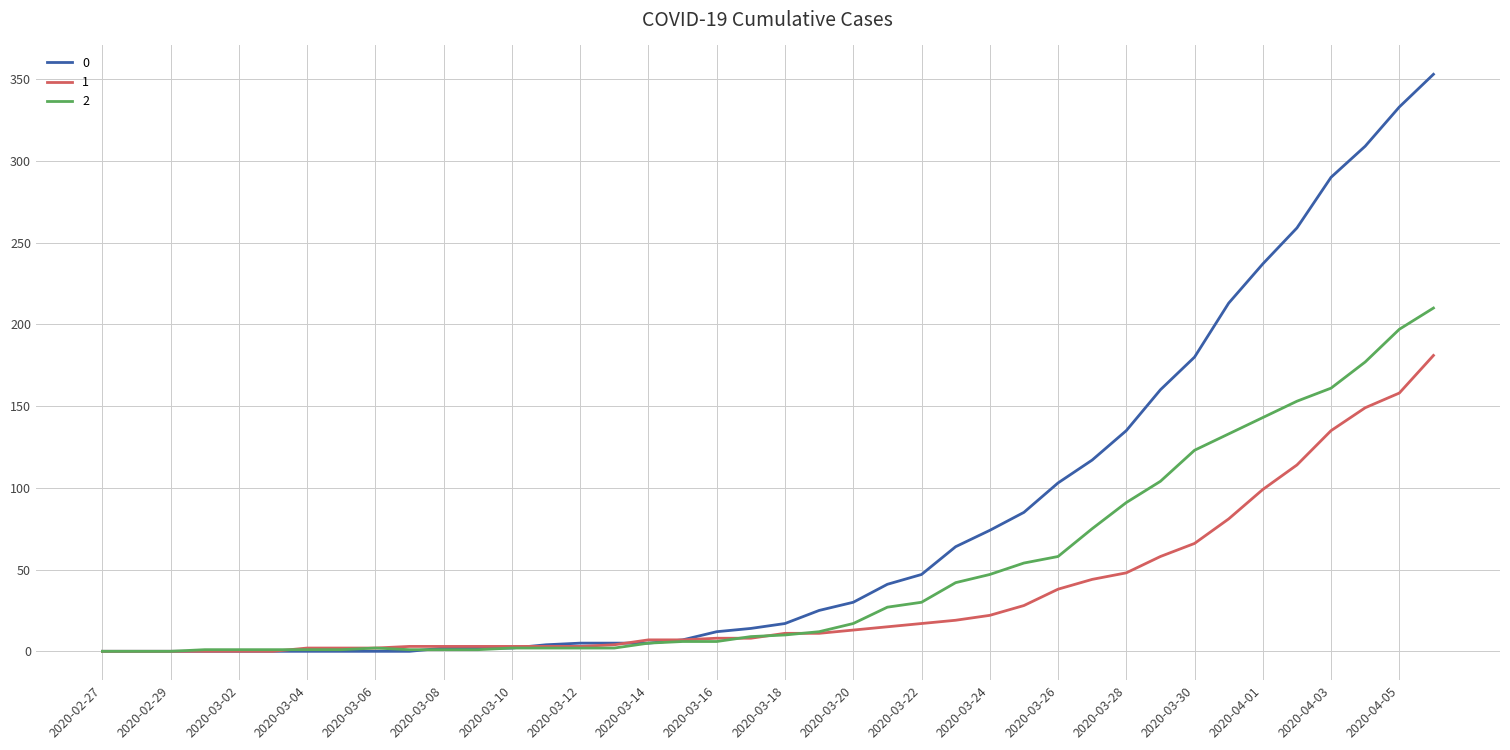

What is the highest value of the 0 series?

353